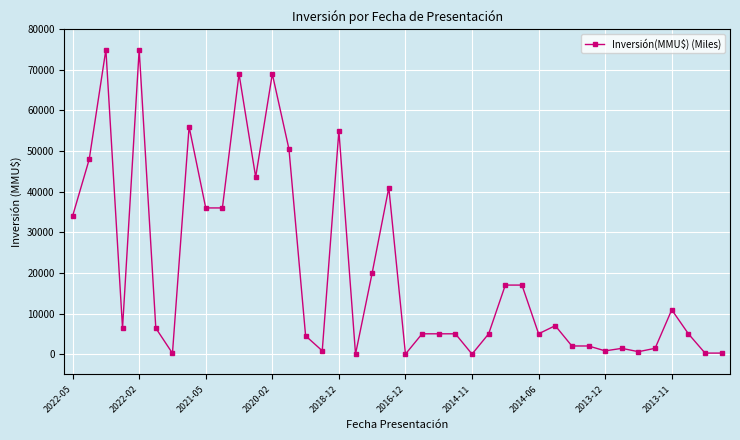

Does the chart have visible grid lines?

Yes